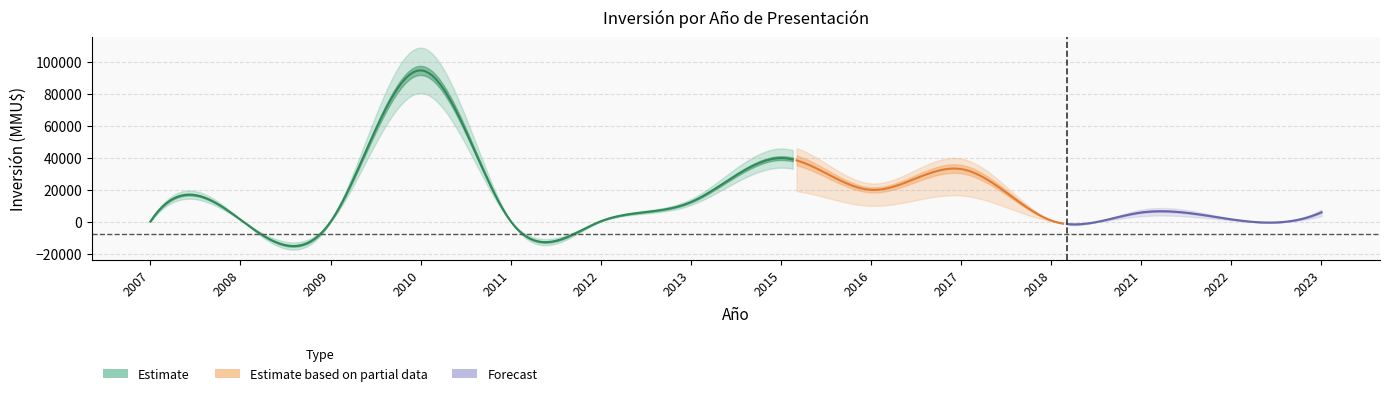

Which label corresponds to the largest value in the chart?

2010